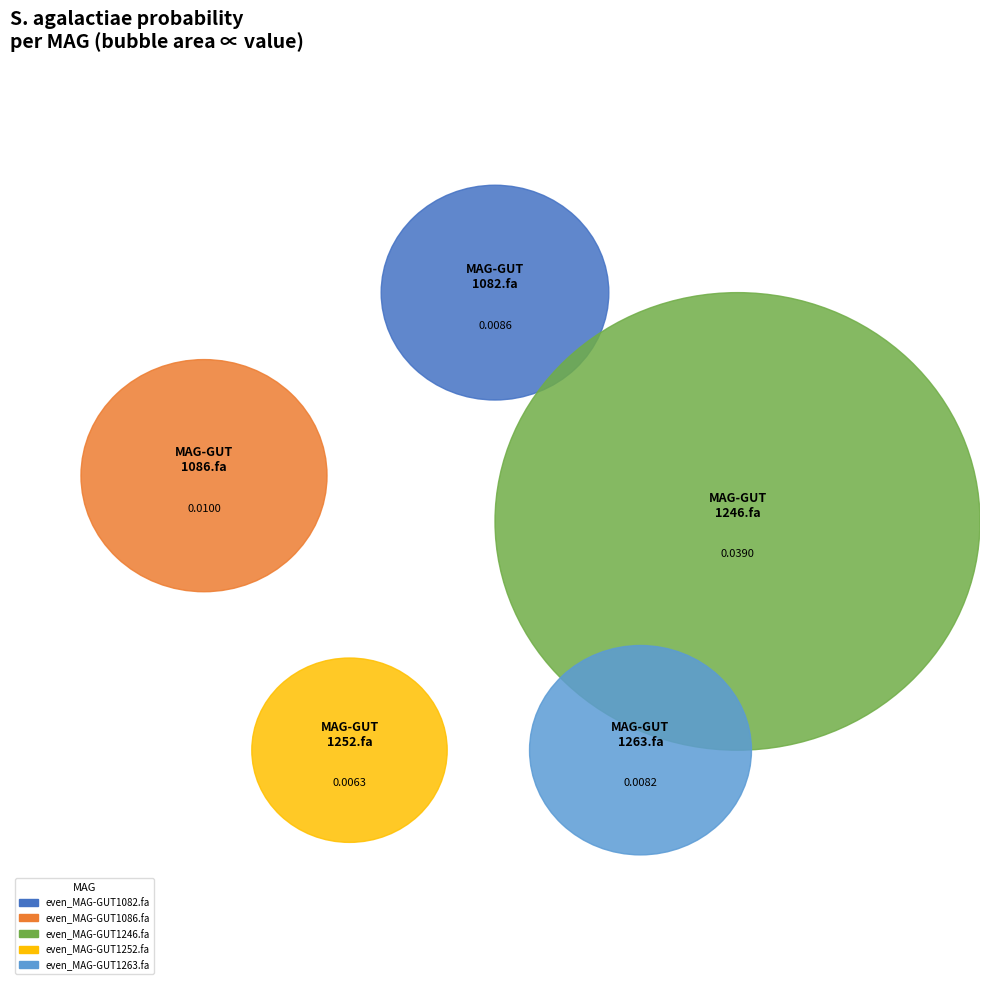

To the nearest percent, what portion does even_MAG-GUT1252.fa represent?

9%